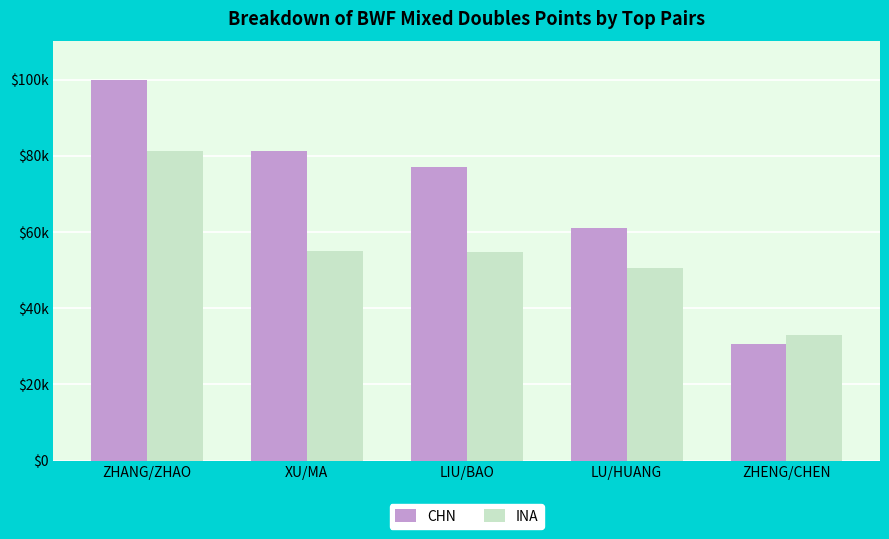

Reading left to right, extract all data points from this chart.

CHN: 99785.3	81181.3	77000.0	60940.0	30620.0
INA: 81332.0	55010.0	54782.0	50460.0	33000.0